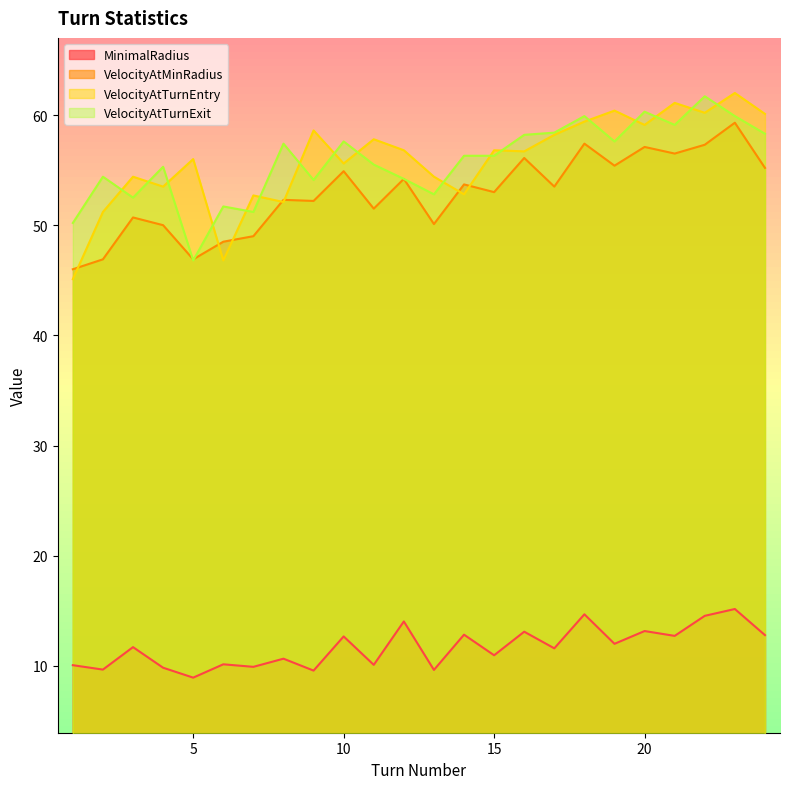

True or false: VelocityAtTurnEntry and MinimalRadius cross at least once.

False